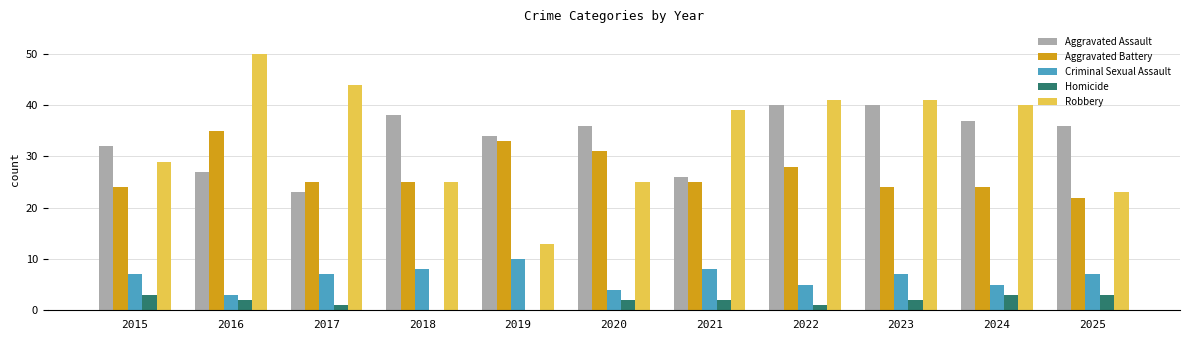

What is the greatest value displayed?

50